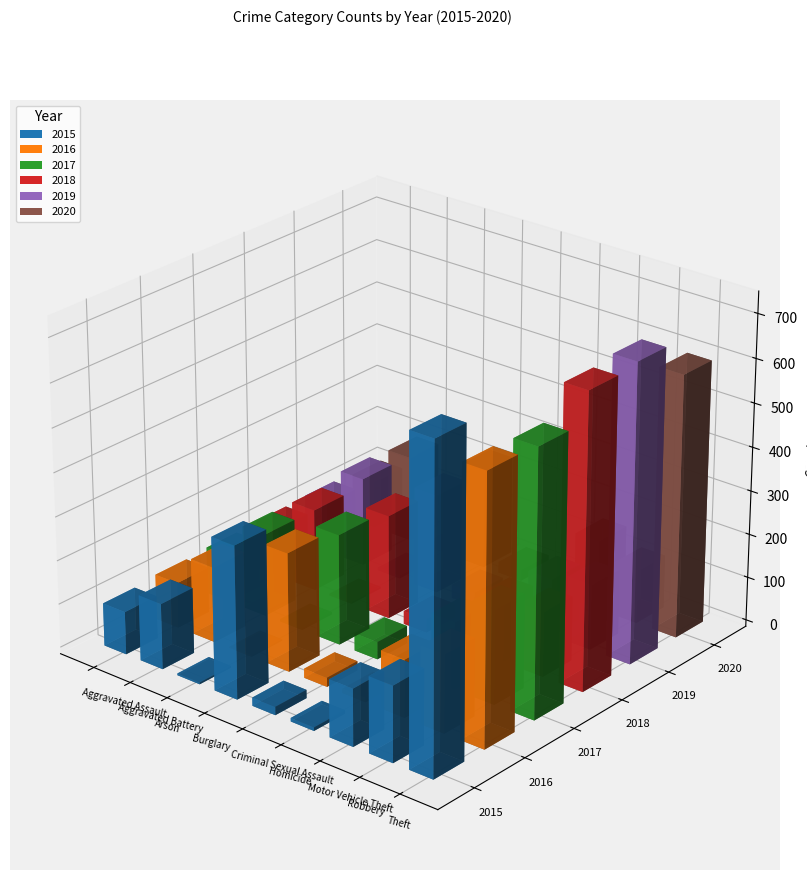

Which series has the largest range (max minus min)?

2015